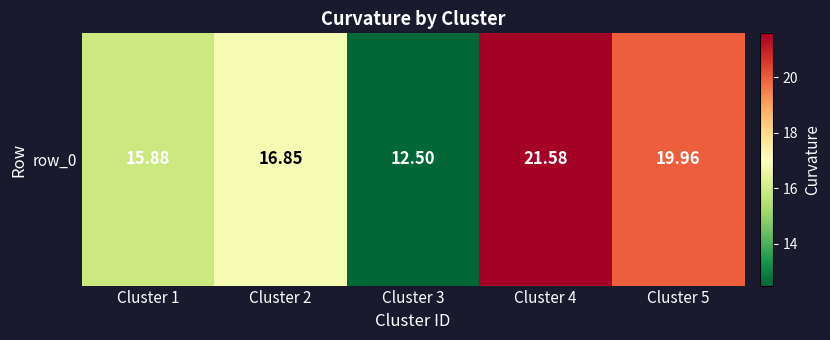

Which label corresponds to the largest value in the chart?

Cluster 4